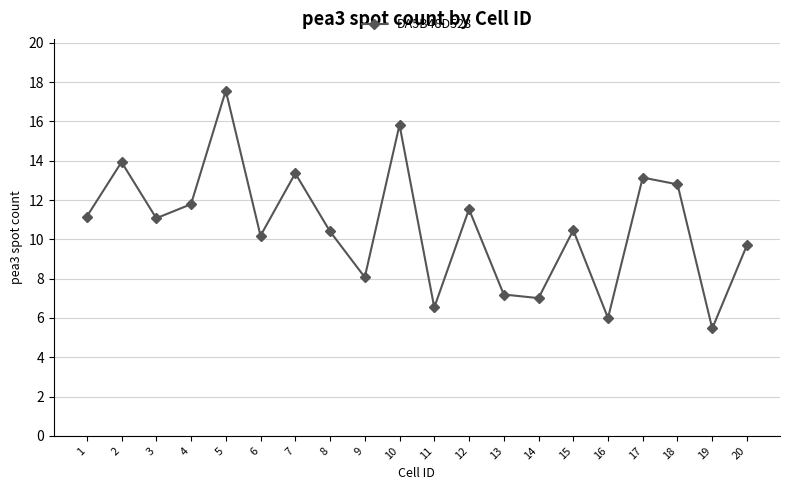

What value does the data have at 18?

12.8